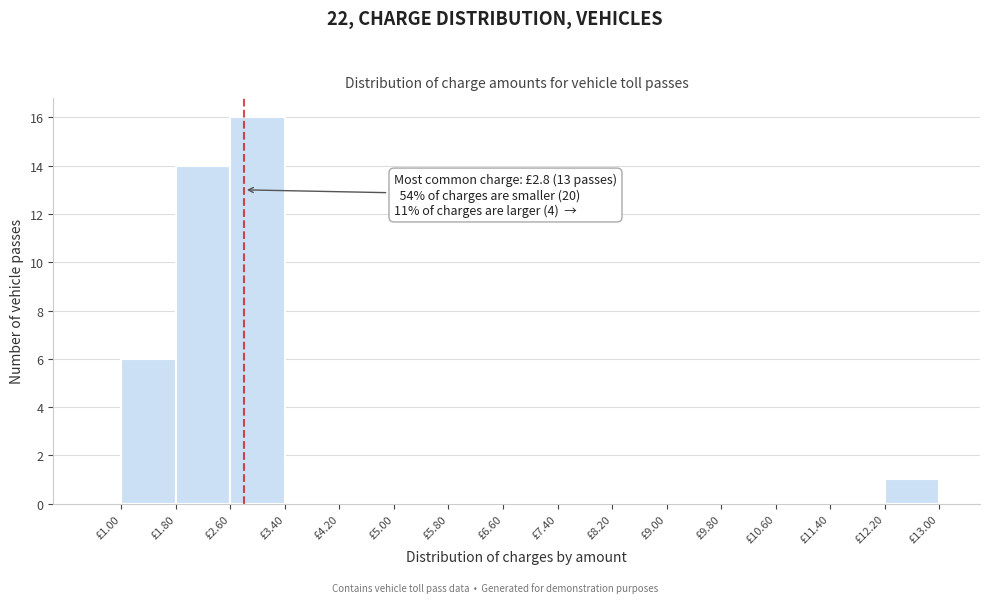

Over which range of the x-axis is the bar tallest?

2.6 to 3.4